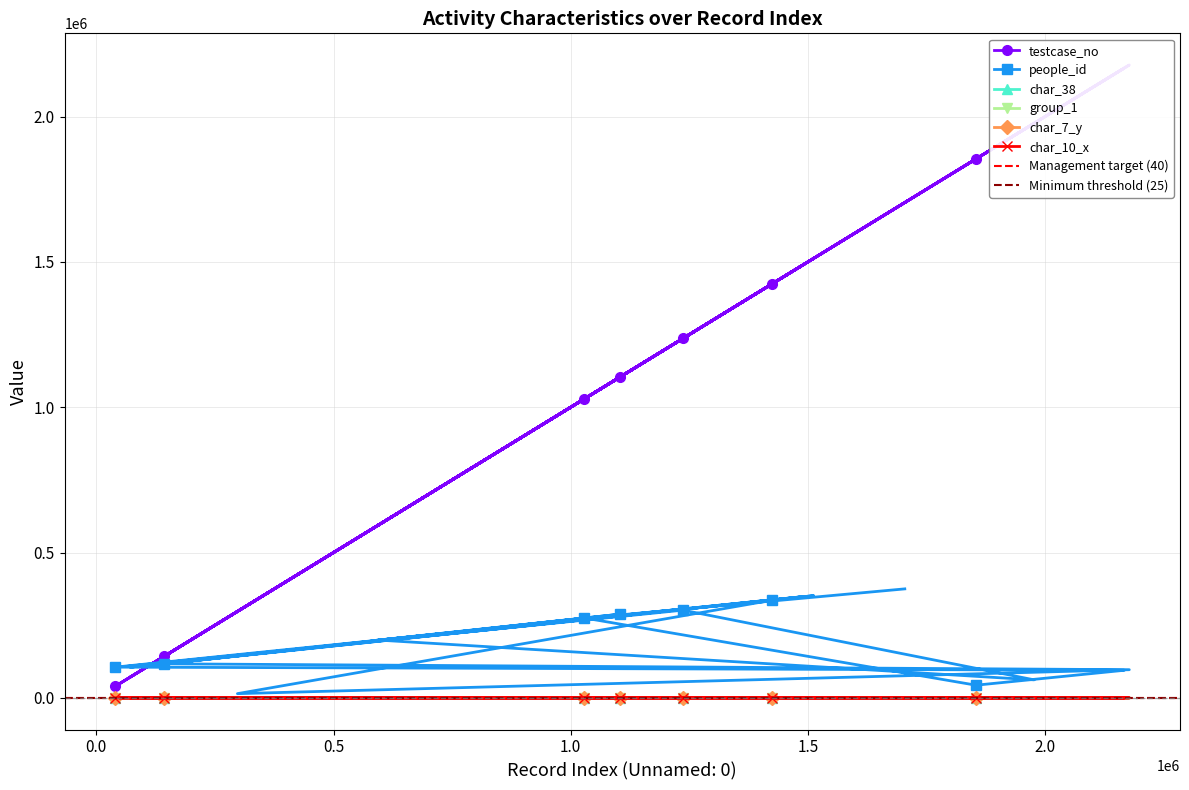

What is the difference between the char_7_y values at 1977054 and 2167097?

1